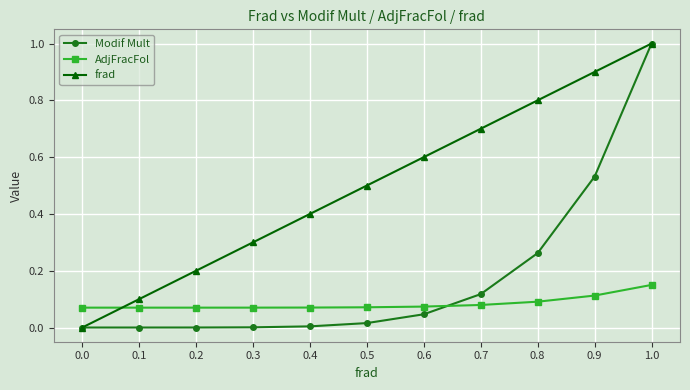

The Modif Mult series shows 0.6 at 1.0. True or false?

False